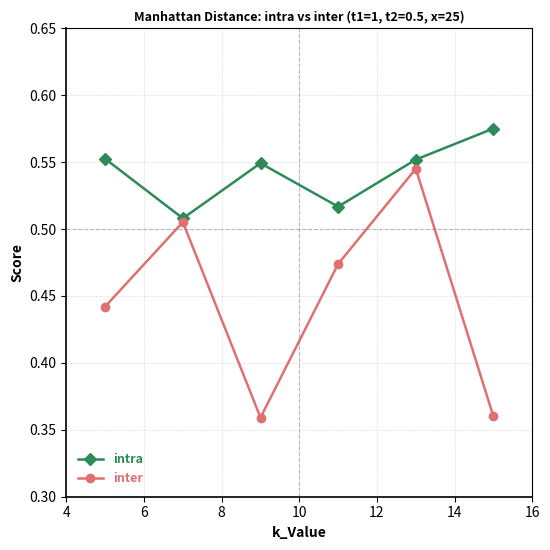

Which series has the largest range (max minus min)?

inter